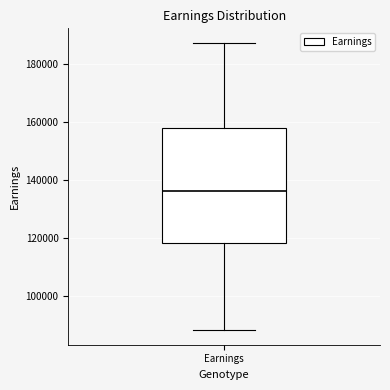

Where does the lower whisker of the box for Earnings end on the y-axis? The values are not printed on the chart, so give them approximately, as read against the axis.

88000